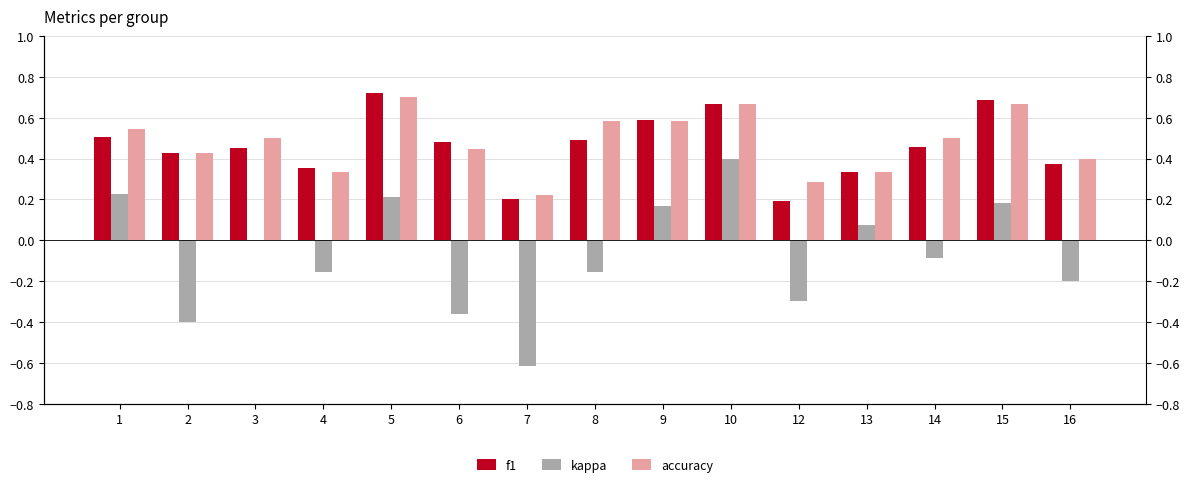

Is it true that accuracy equals 0.5 at 14?

True